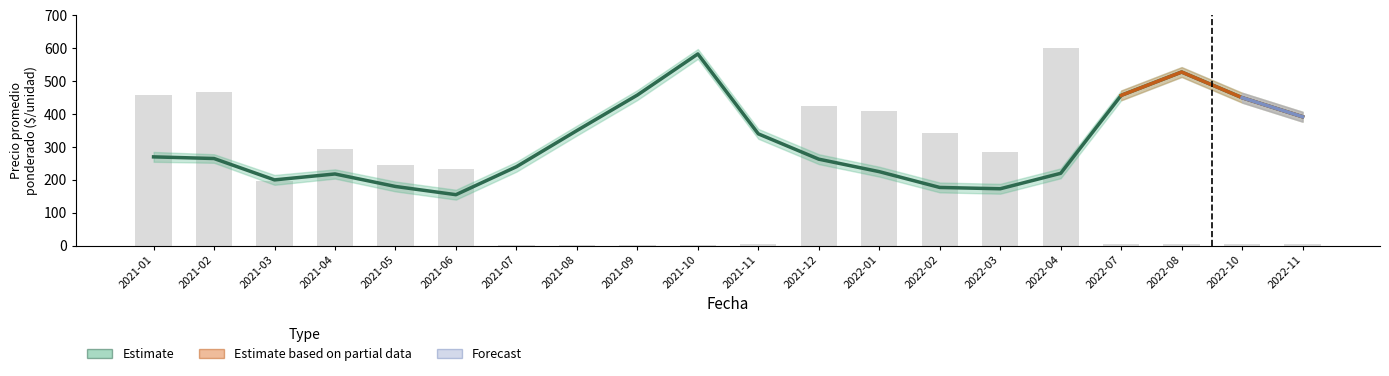

At which category is the sum across all series the highest?

2022-04